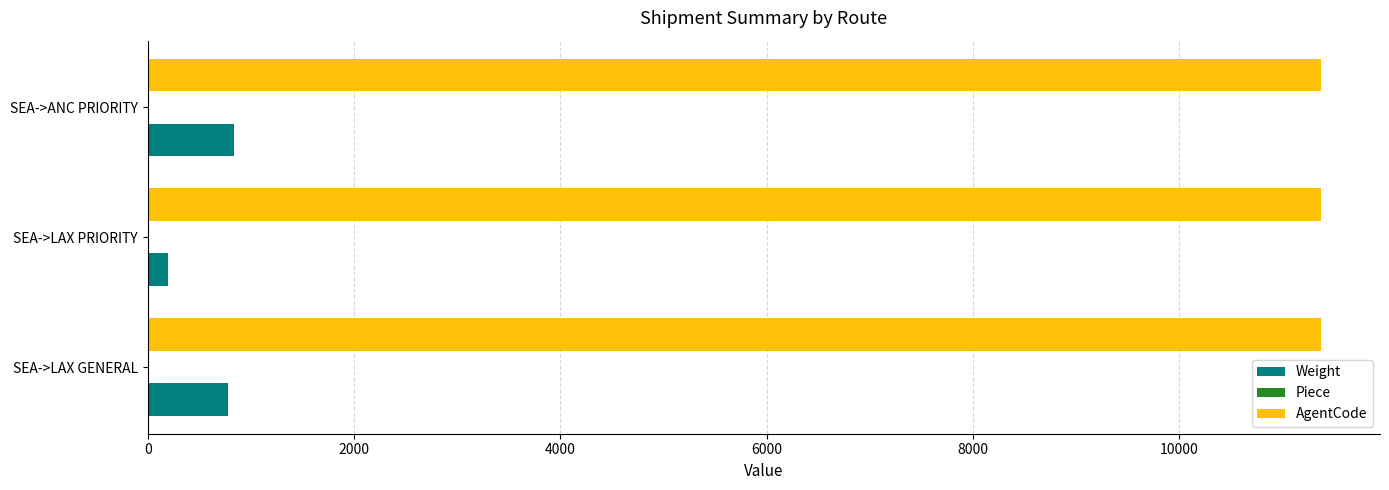

True or false: AgentCode has a value of 15396 at SEA->LAX GENERAL.

False